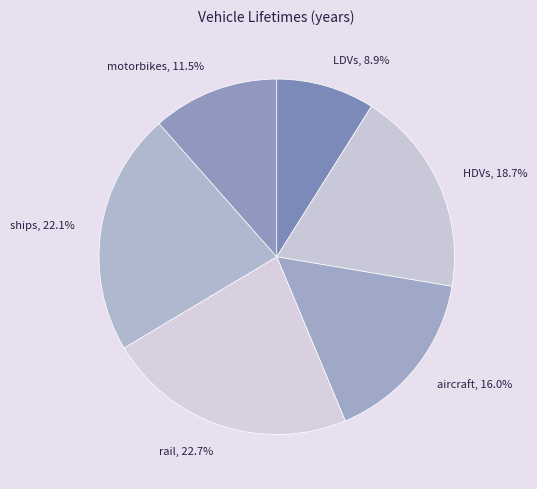

Is aircraft the majority of the pie?

No